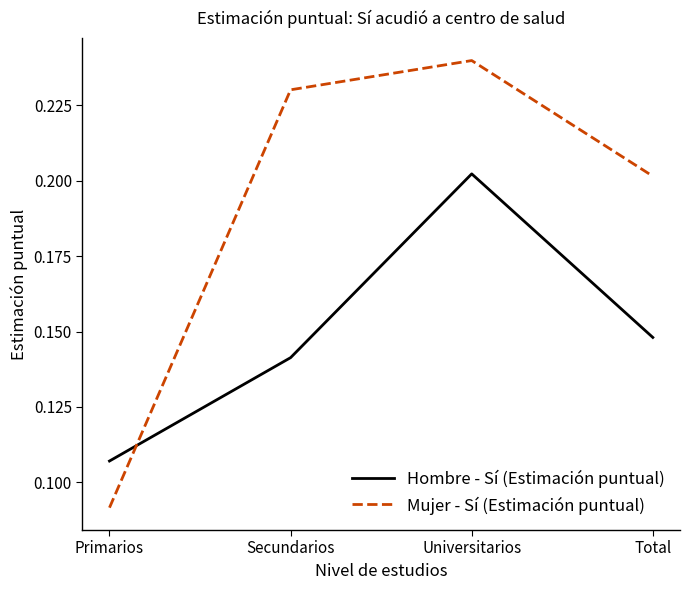

Is this an area chart (filled region under the line)?

No